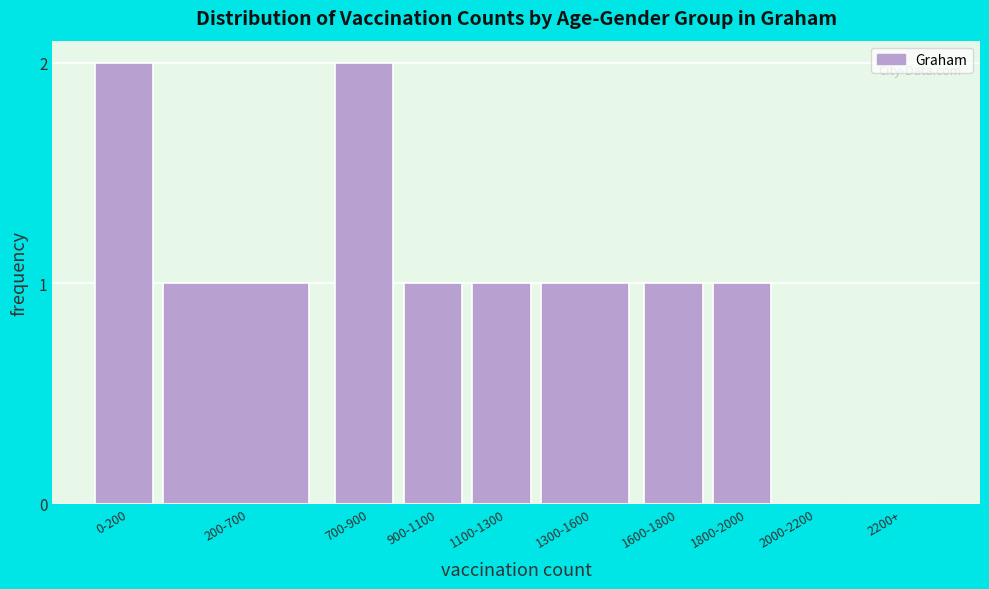

Reading left to right, transcribe all the data shown in this chart.

0-200=2	200-700=1	700-900=2	900-1100=1	1100-1300=1	1300-1600=1	1600-1800=1	1800-2000=1	2000-2200=0	2200+=0